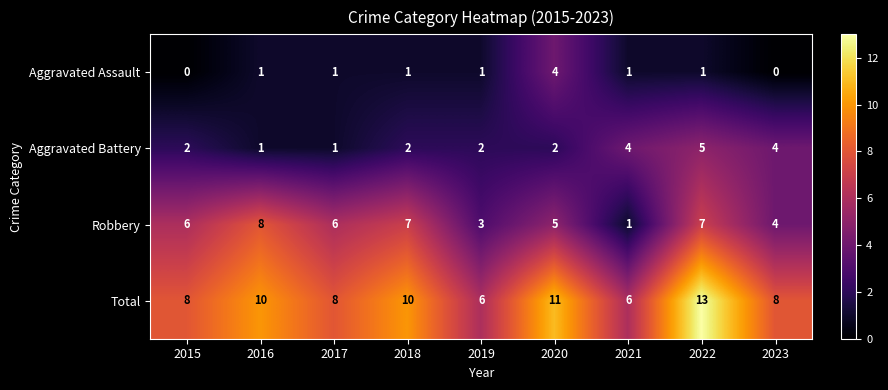

At which category is the sum across all series the highest?

2022